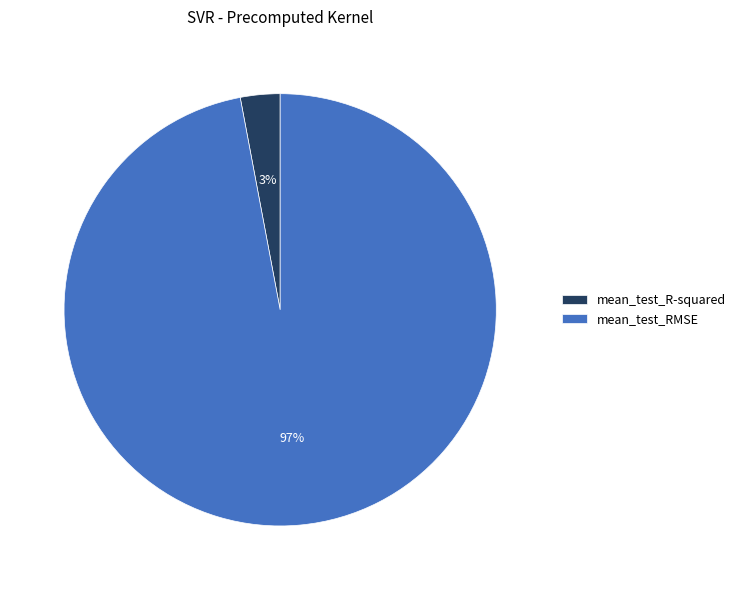

To the nearest percent, what percentage of the pie is mean_test_RMSE?

97%